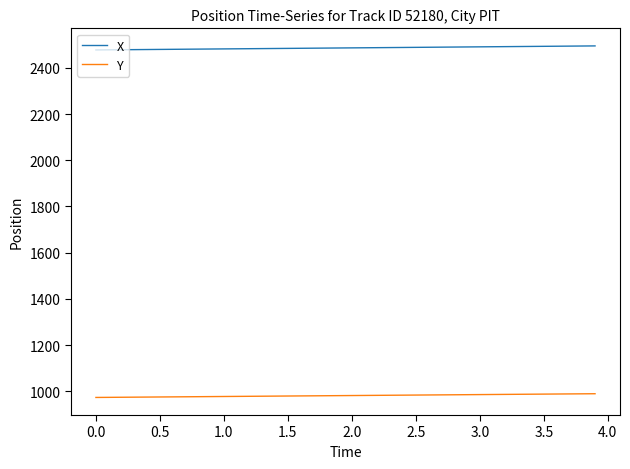

Rank the series by their average value, from highest to lowest.

X, Y